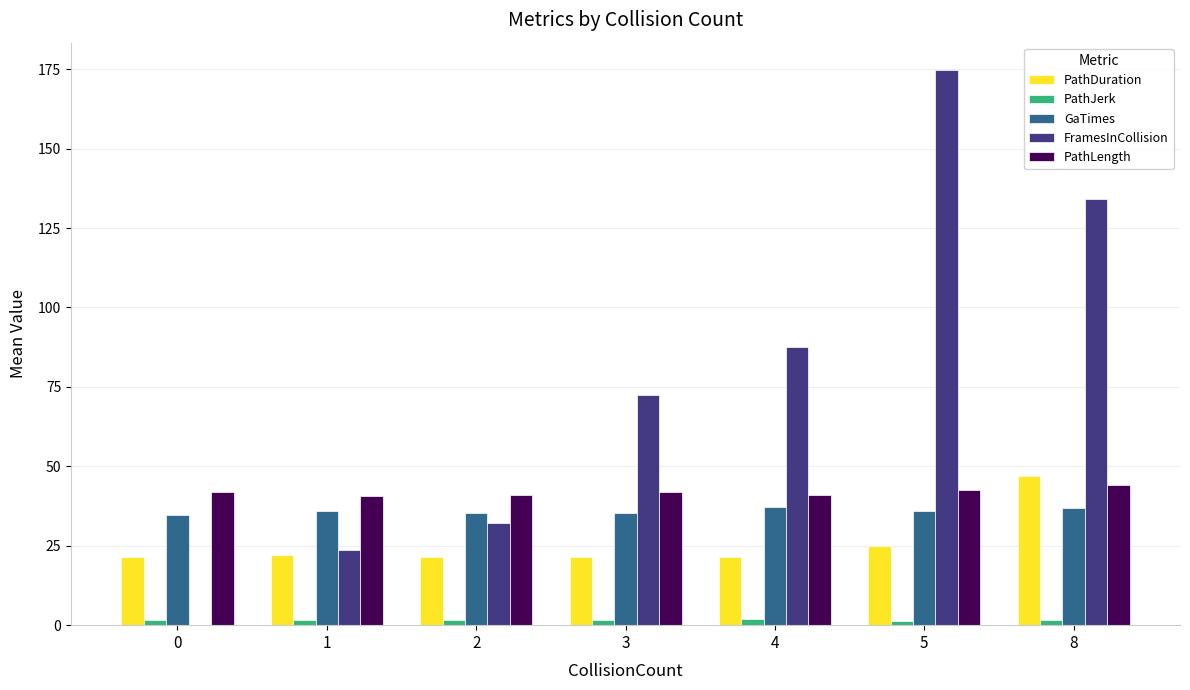

What is the maximum value for GaTimes?

37.1